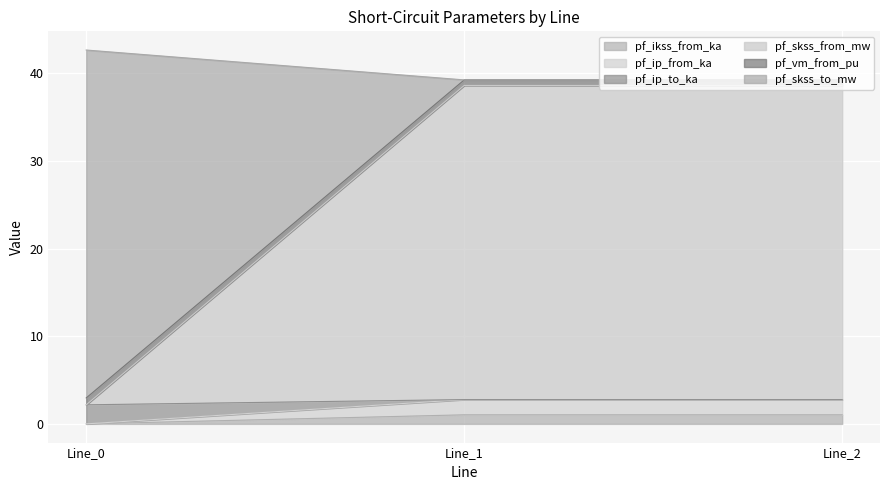

Which has a higher value, Line_1 or Line_2?

Line_1